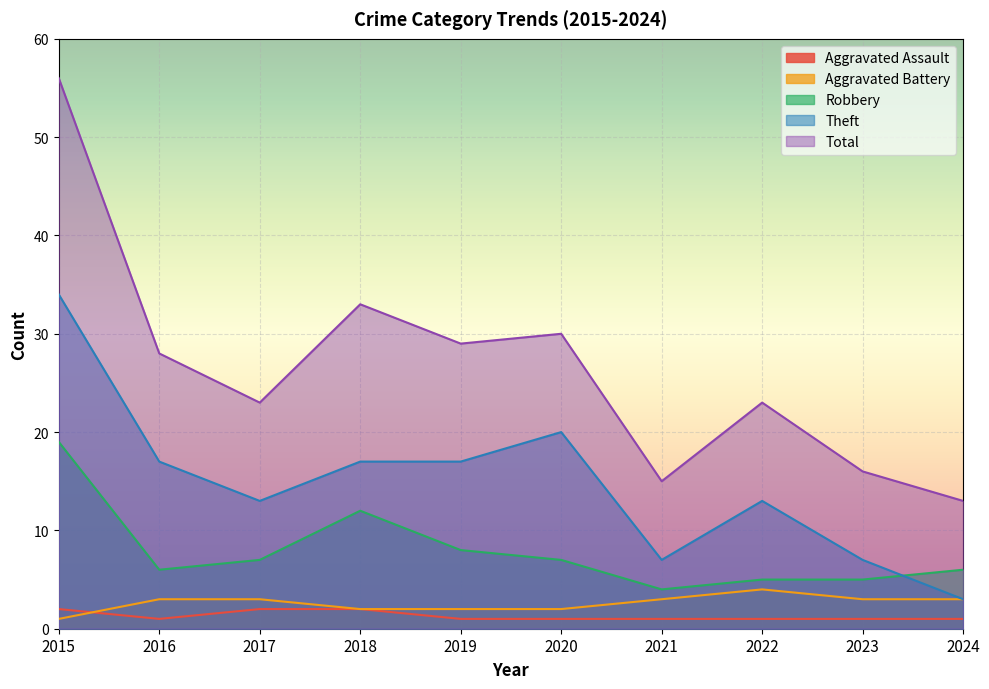

Rank the series at 2016 from highest to lowest value.

Total, Theft, Robbery, Aggravated Battery, Aggravated Assault